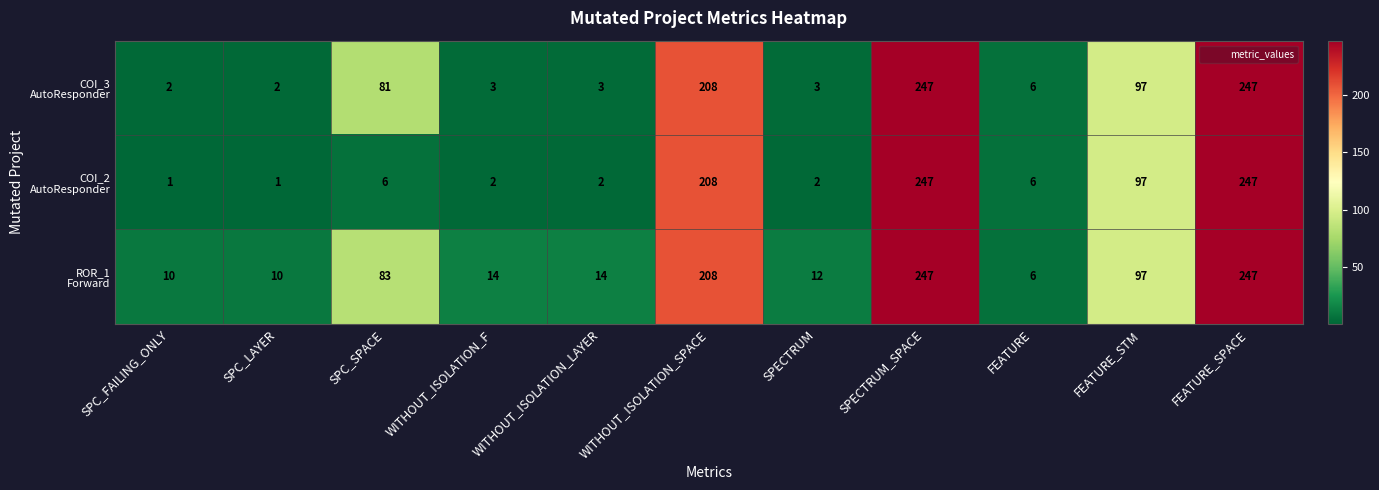

What is the maximum value shown in the chart?

247